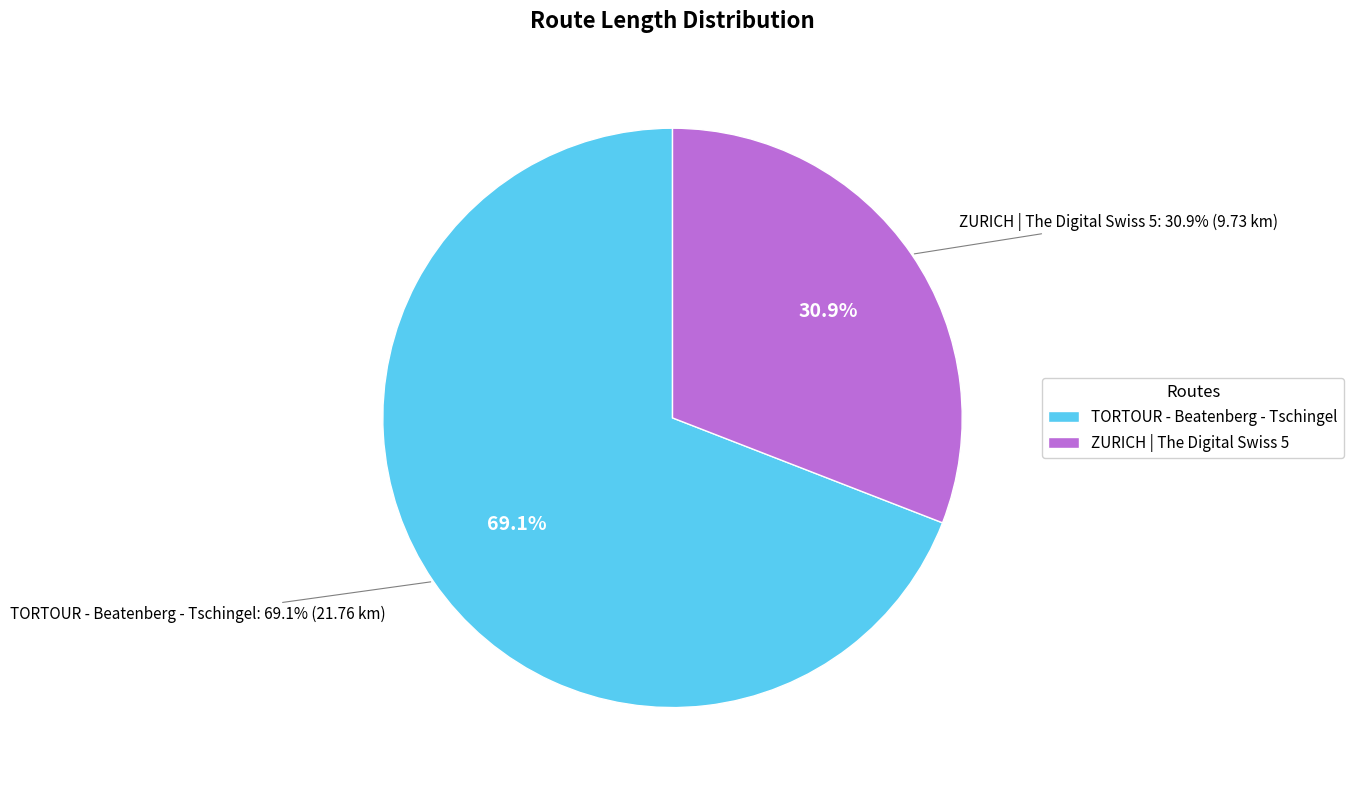

What is the ratio of the value at TORTOUR - Beatenberg - Tschingel to the value at ZURICH | The Digital Swiss 5?

2.2